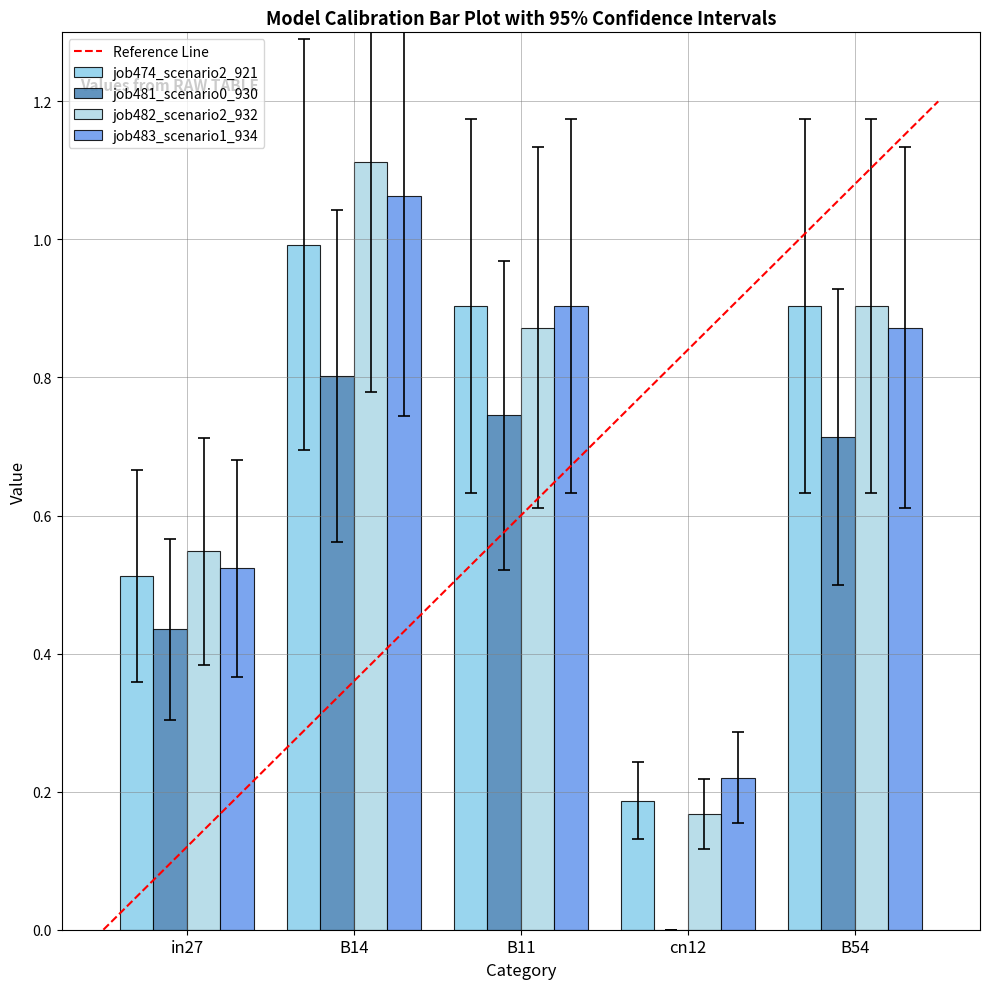

Does the chart contain stacked bars?

No